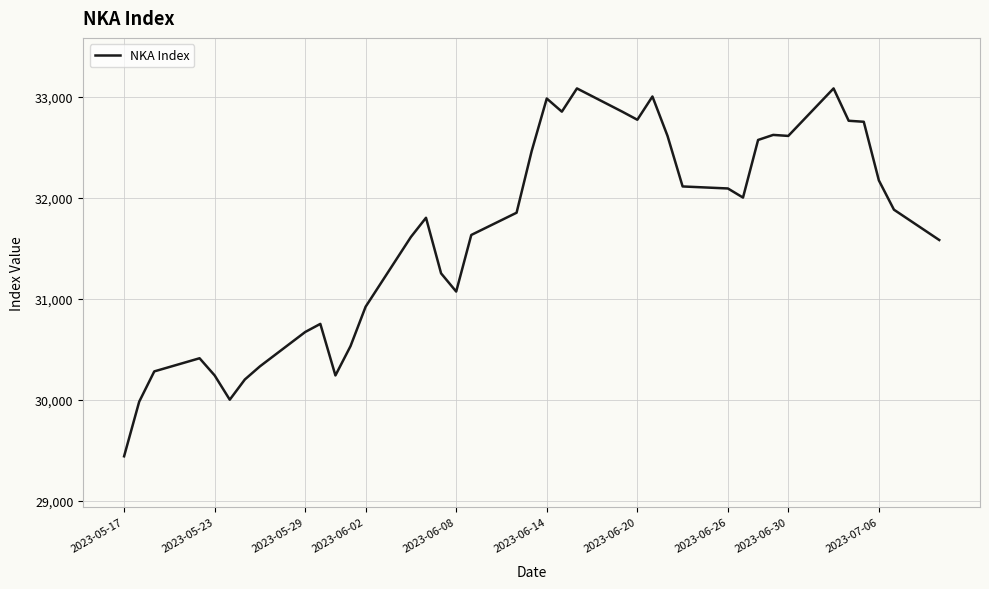

What is the difference between the maximum and minimum values?

3640